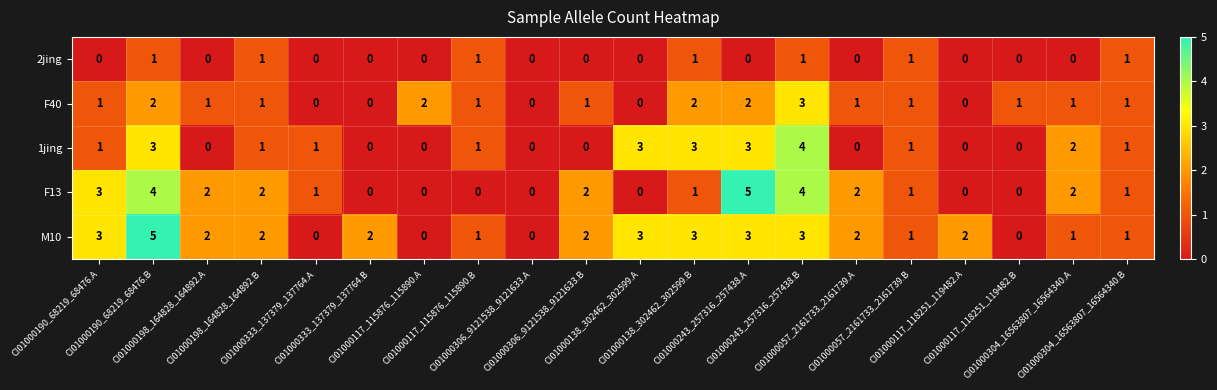

What is the spread (max minus min) of values at CI01000304_16563807_16564340.A?

2